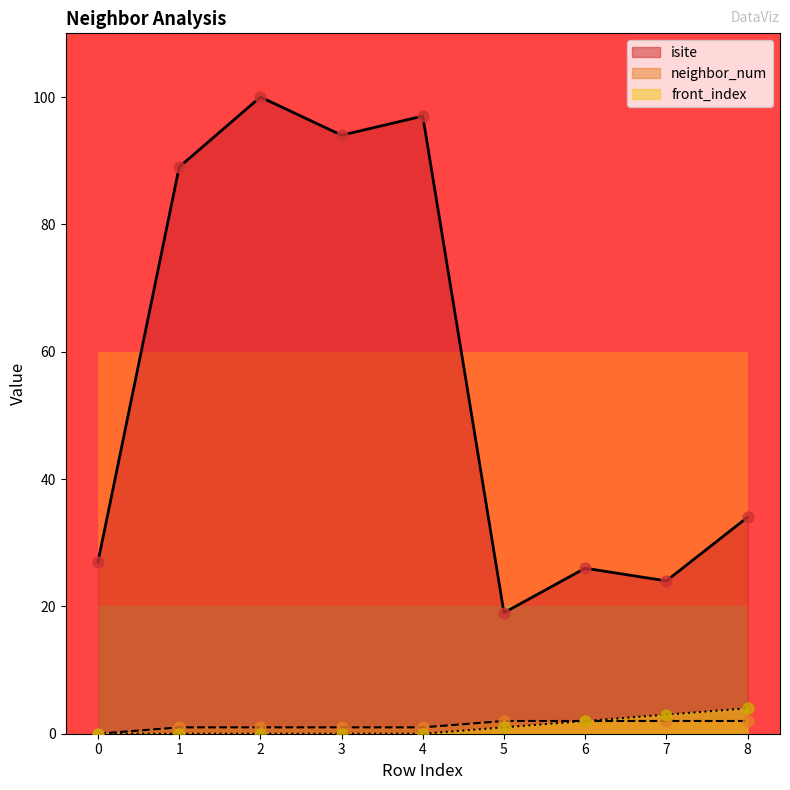

Which series reaches the minimum Y coordinate?

neighbor_num